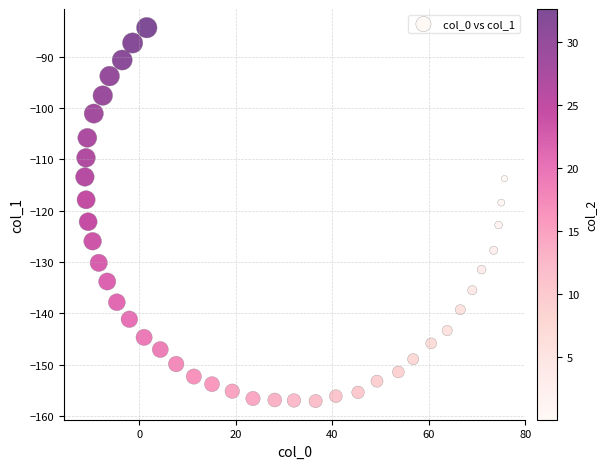

What is the range of Y values (max minus min)?

72.8